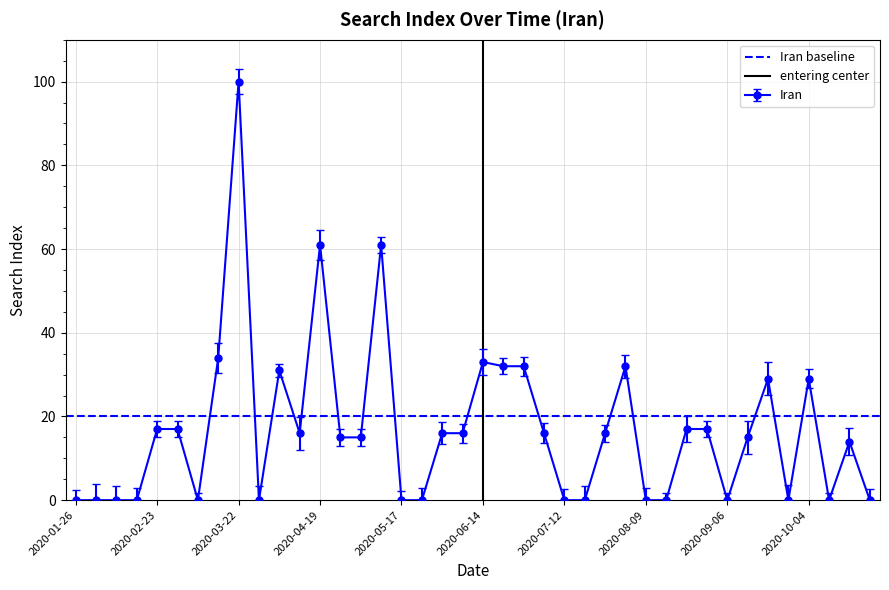

Which category has the lowest value in the Iran baseline series?

2020-01-26